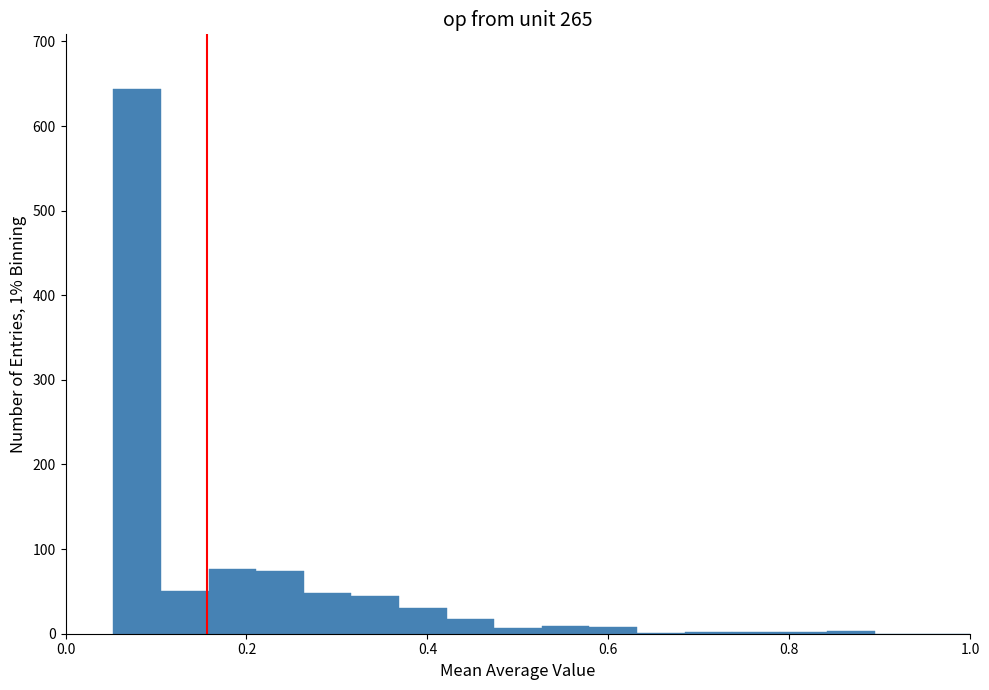

Around what value on the x-axis is the tallest bar? Give the approximate position of its centre, as read against the axis.

0.08